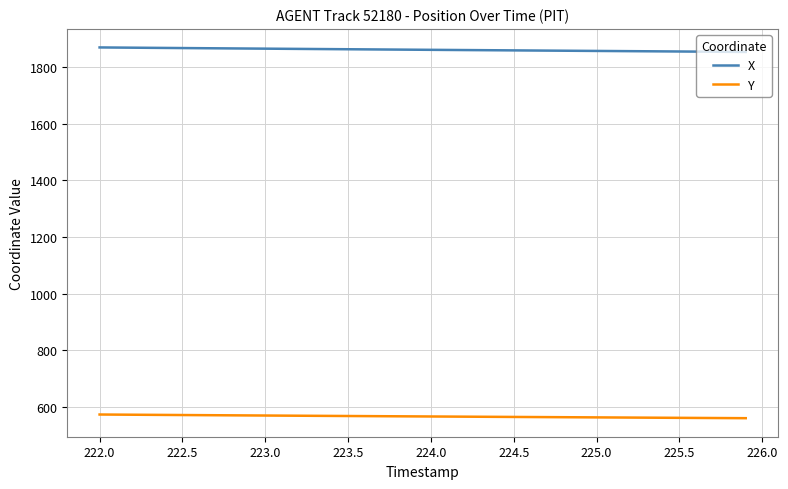

Rank the series by their maximum value, from lowest to highest.

Y, X